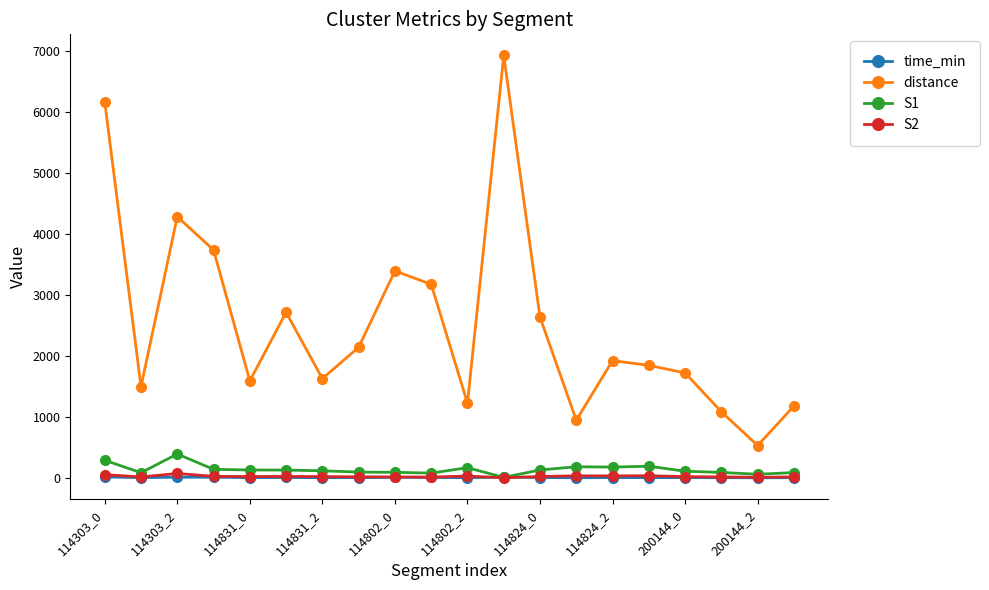

True or false: distance has more than 2 points higher than both neighbors.

True